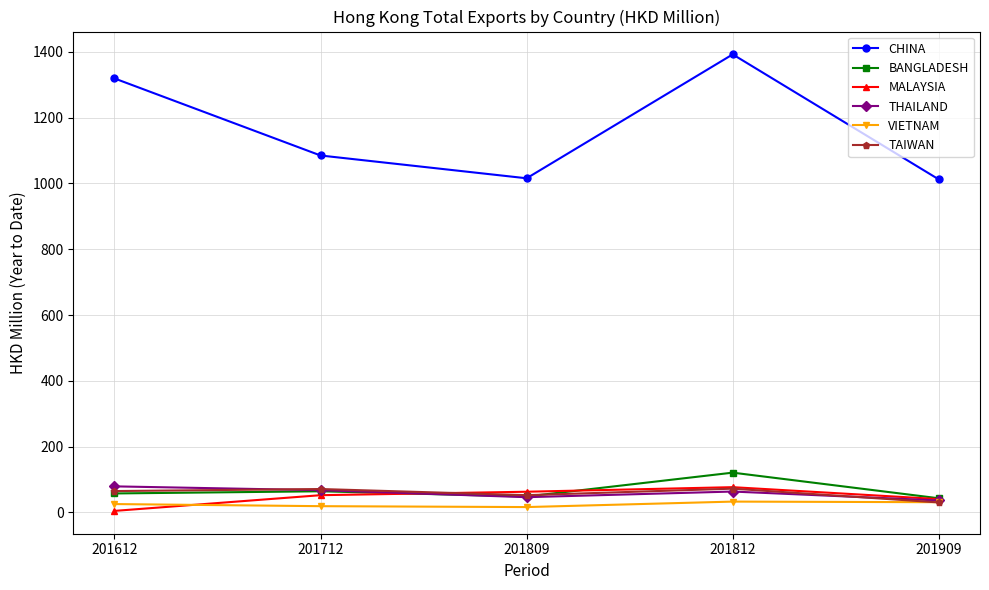

Does the chart display data point markers on the line(s)?

Yes